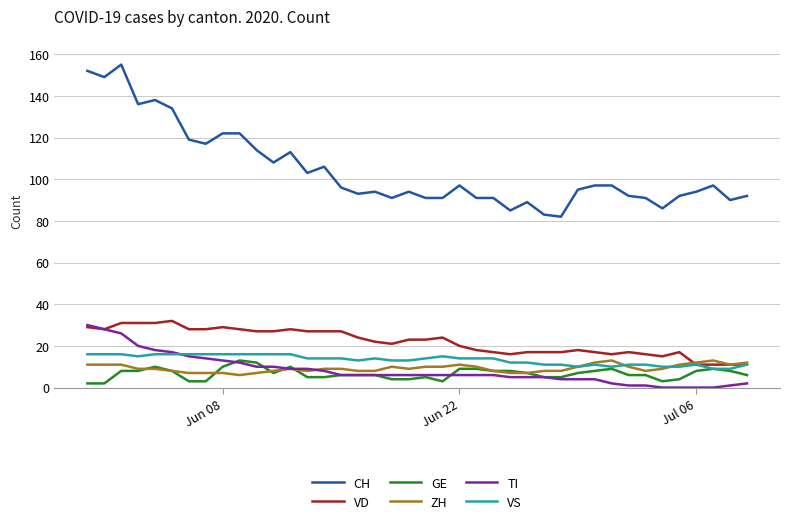

Which series has the largest range (max minus min)?

CH